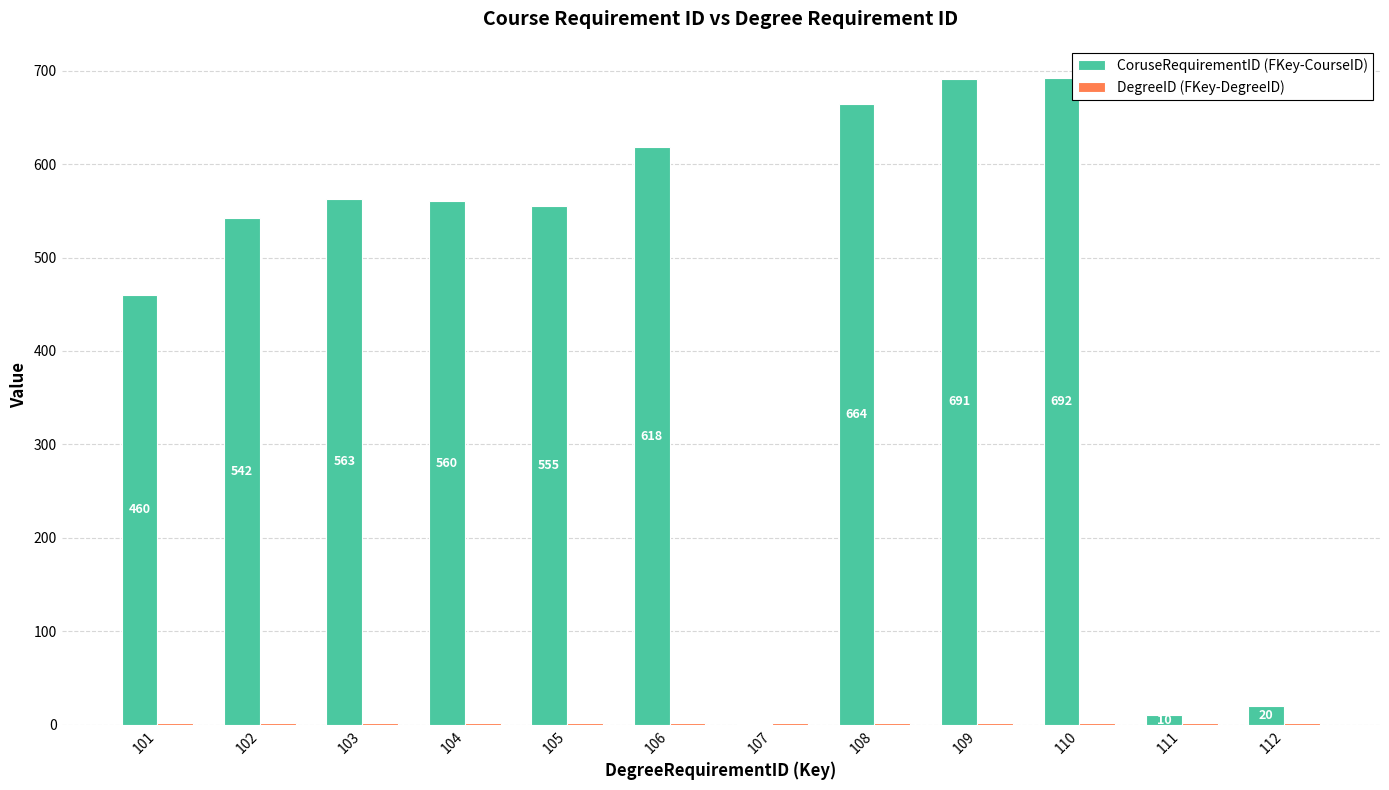

What is the spread (max minus min) of values at 107?

1